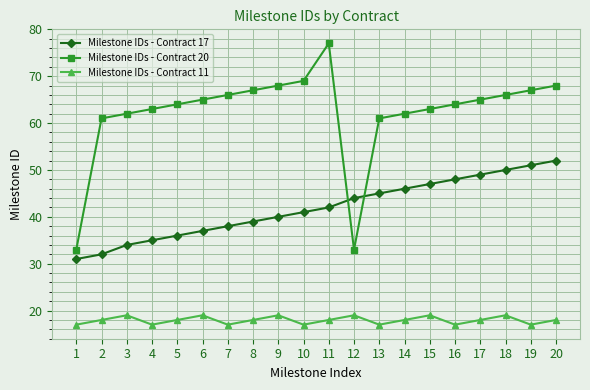

What is the sum of the Milestone IDs - Contract 11 values at 19 and 17?

35